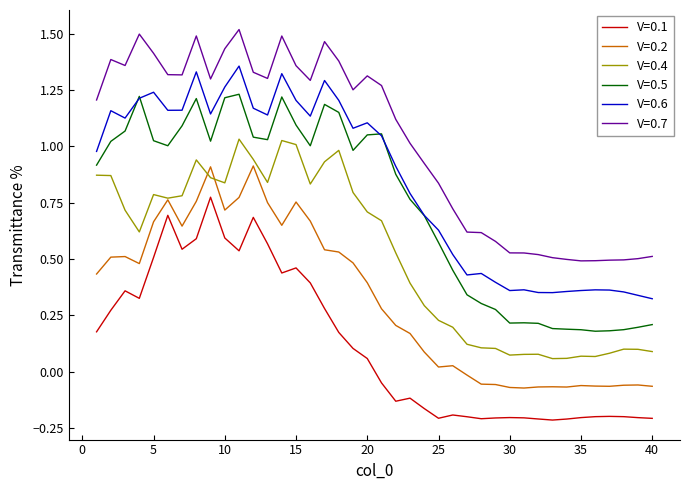

Rank the series by their maximum value, from lowest to highest.

V=0.1, V=0.2, V=0.4, V=0.5, V=0.6, V=0.7